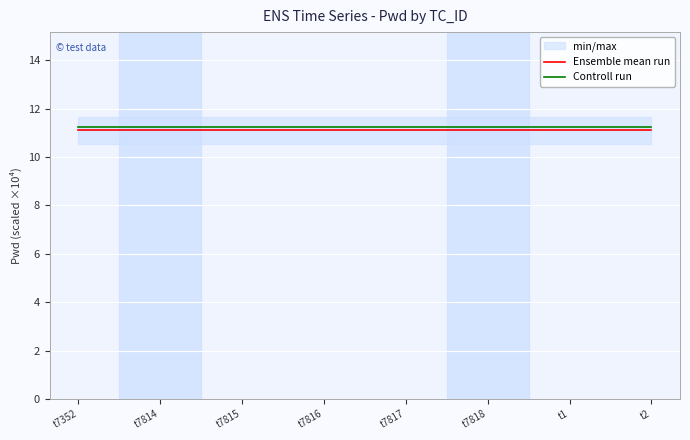

At which label is Controll run closest to 11?

t7352